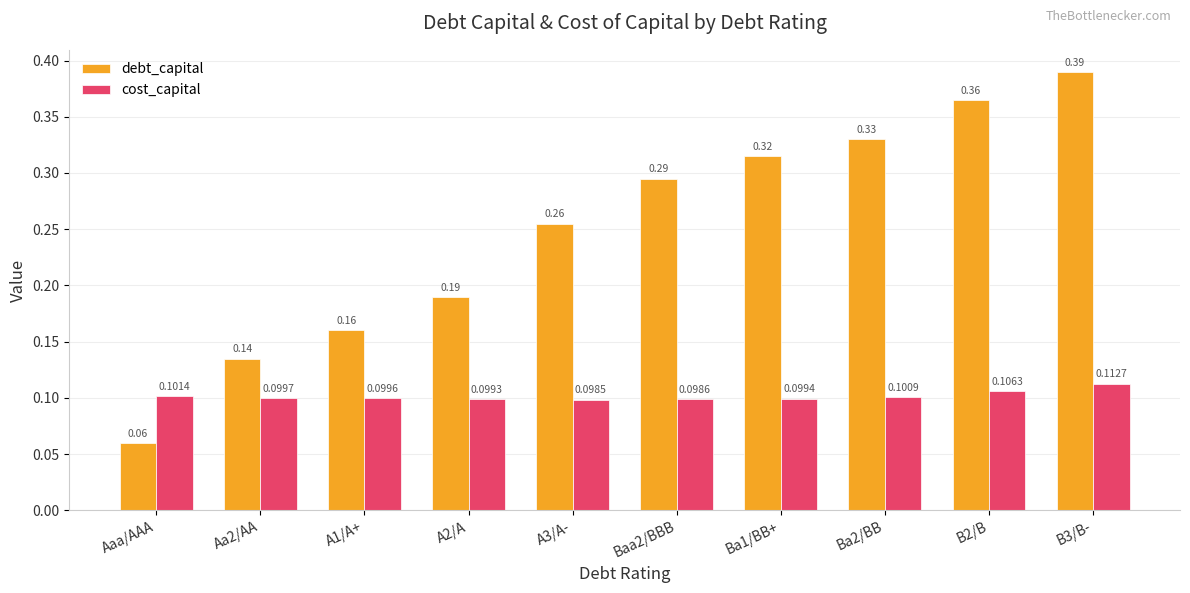

What position from the left is Aaa/AAA?

1